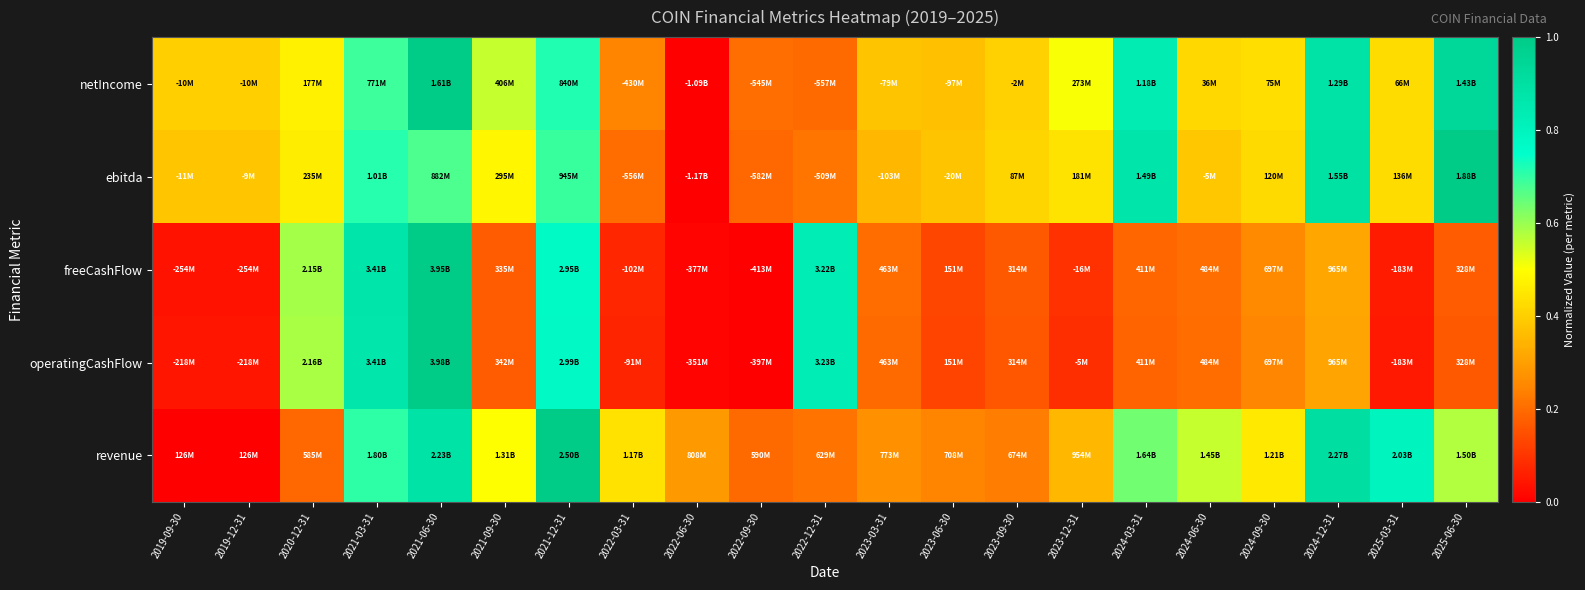

Which series changed the most between 2019-09-30 and 2022-12-31?

freeCashFlow